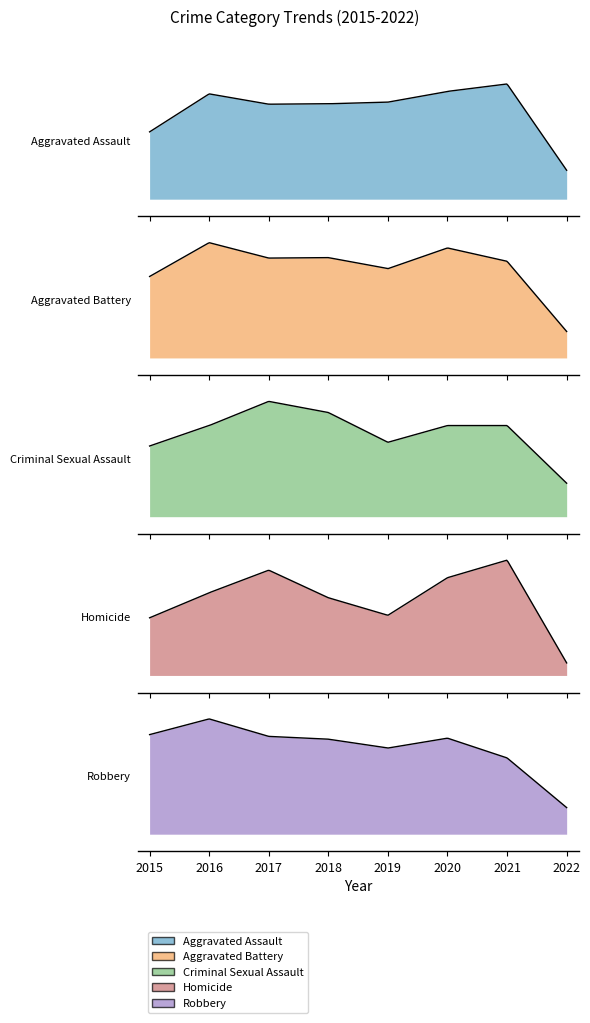

Where is Homicide nearest to the value 25?

2019